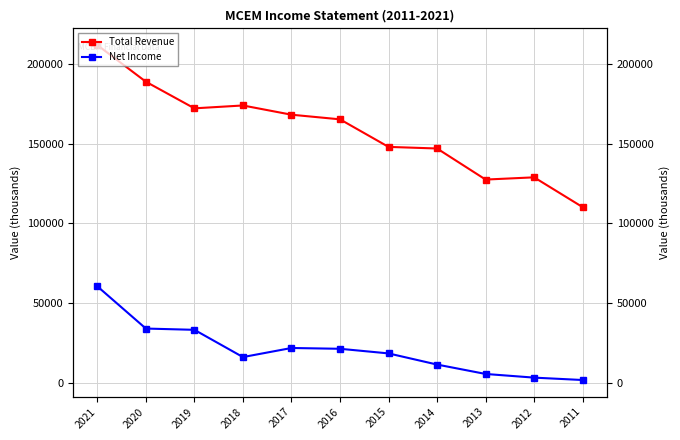

True or false: Net Income and Total Revenue intersect in this chart.

False